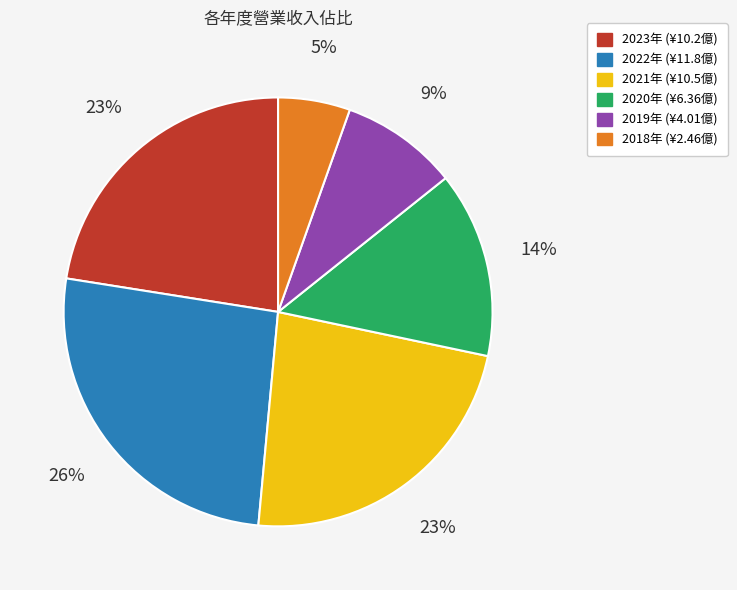

Count the number of slices in the pie.

6